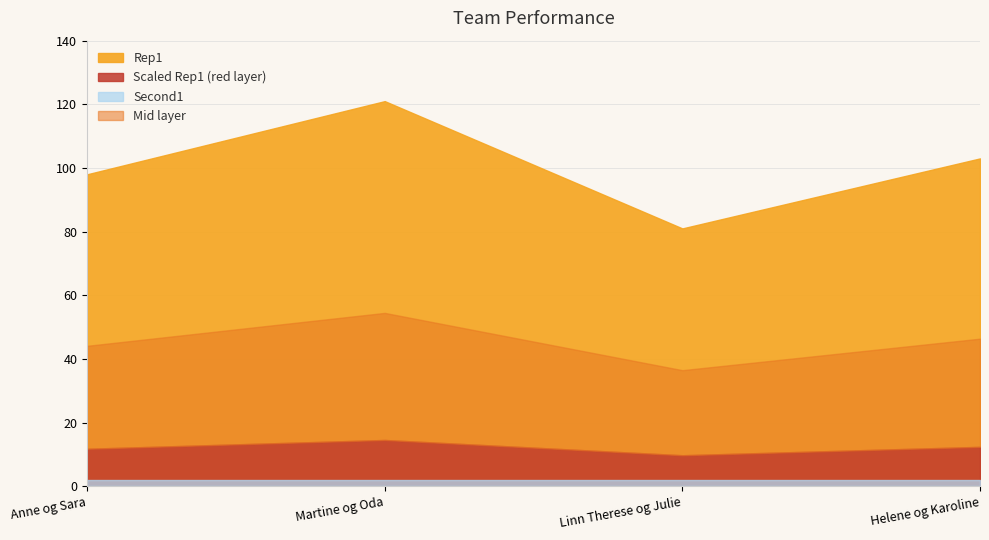

What is the label of the 2nd point from the right?

Linn Therese og Julie